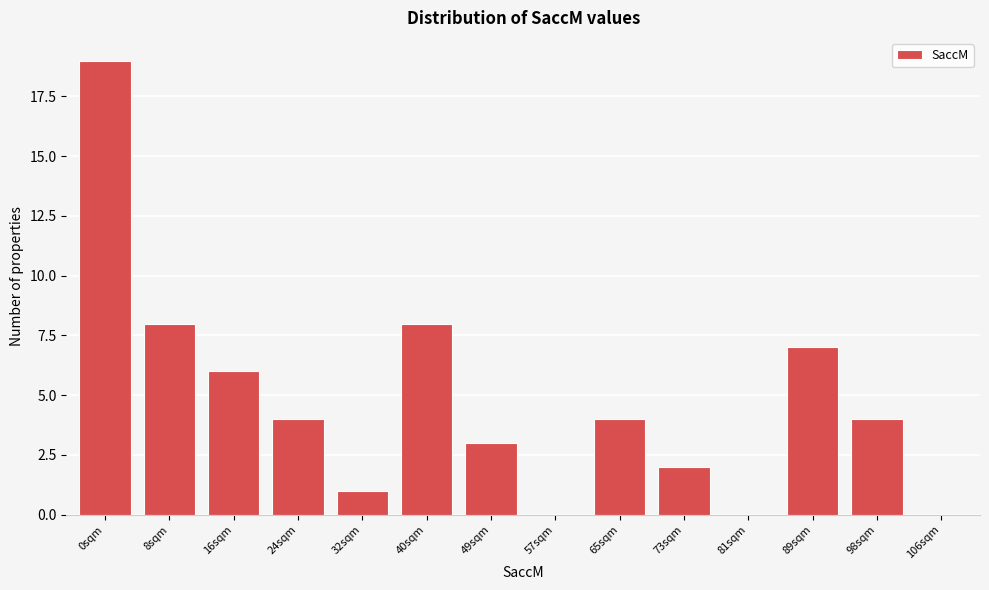

Reading left to right, list all the values displayed in this chart.

0sqm=19	8sqm=8	16sqm=6	24sqm=4	32sqm=1	40sqm=8	49sqm=3	57sqm=0	65sqm=4	73sqm=2	81sqm=0	89sqm=7	98sqm=4	106sqm=0